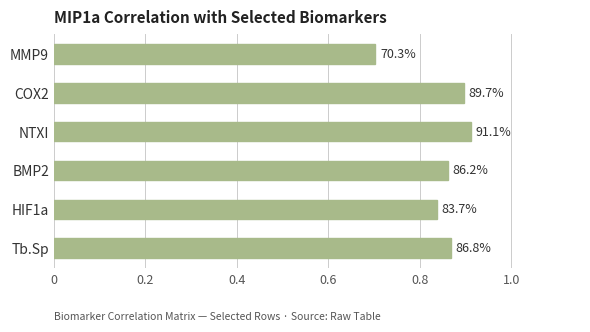

Are the bars horizontal?

Yes